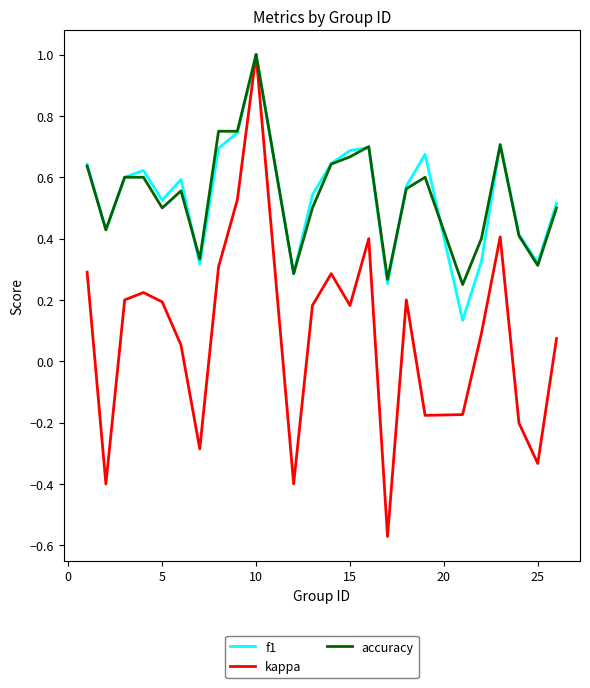

Does the chart have visible grid lines?

No